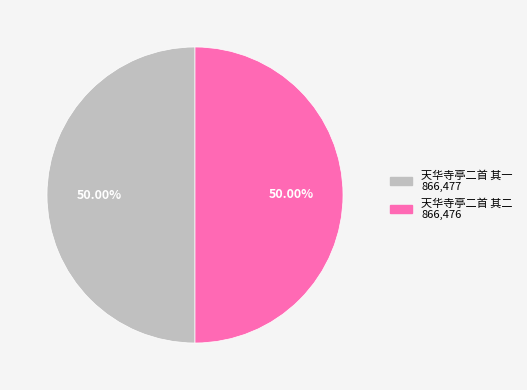

What is the ratio of the value at 天华寺亭二首 其二 to the value at 天华寺亭二首 其一?

1.0